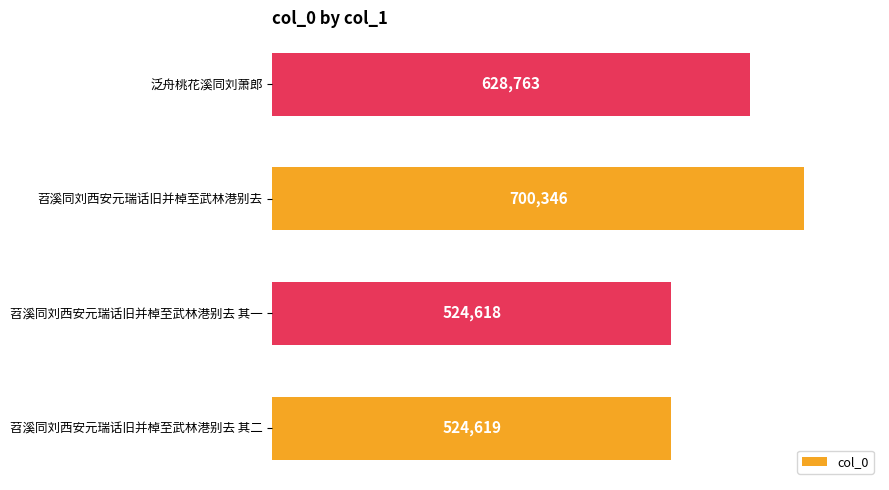

Reading bottom to top, what are all the values shown in this chart?

524619	524618	700346	628763